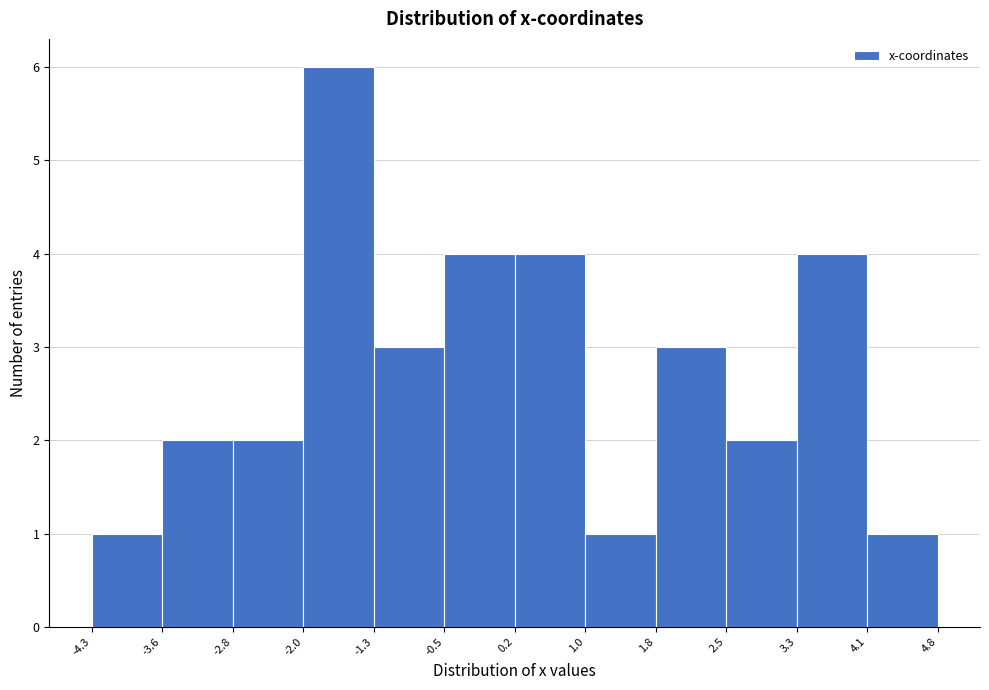

Reading left to right, transcribe this chart: for each bar, give the range it covers on the x-axis and its height. The values are not printed on the chart, so give them approximately, as read against the axis.

-4.3 to -3.6: 1
-3.6 to -2.8: 2
-2.8 to -2.0: 2
-2.0 to -1.3: 6
-1.3 to -0.5: 3
-0.5 to 0.2: 4
0.2 to 1.0: 4
1.0 to 1.8: 1
1.8 to 2.5: 3
2.5 to 3.3: 2
3.3 to 4.1: 4
4.1 to 4.8: 1